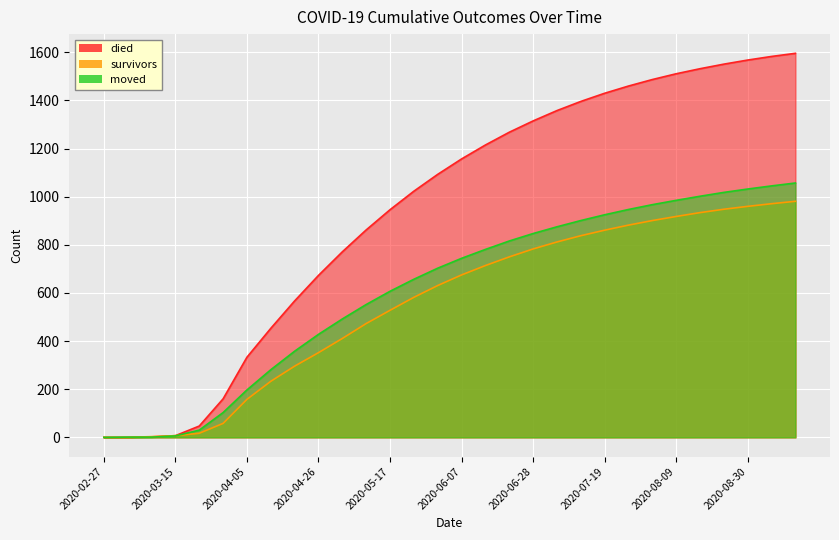

True or false: survivors and died intersect in this chart.

False